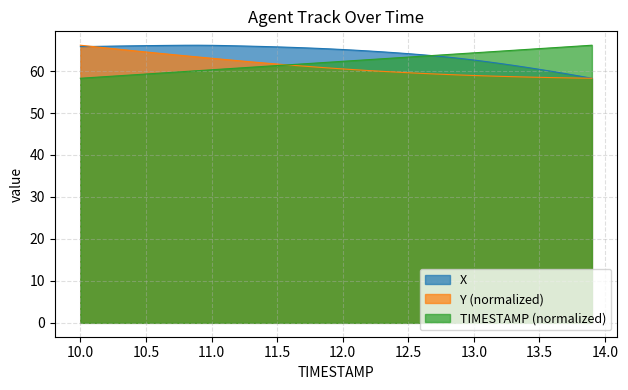

How many interior local peaks does the X series have?

1